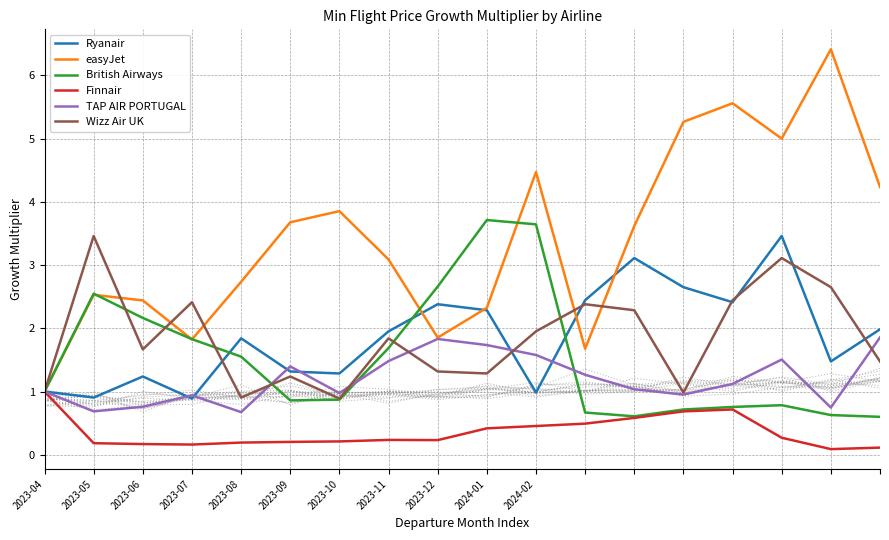

What position from the left is 2023-10?

7